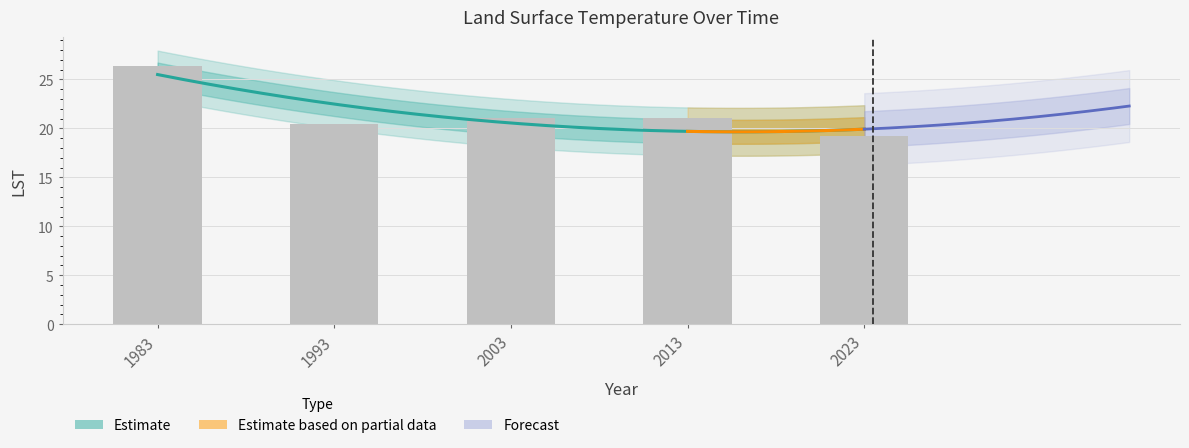

What is the difference between the maximum and second lowest values?

5.9